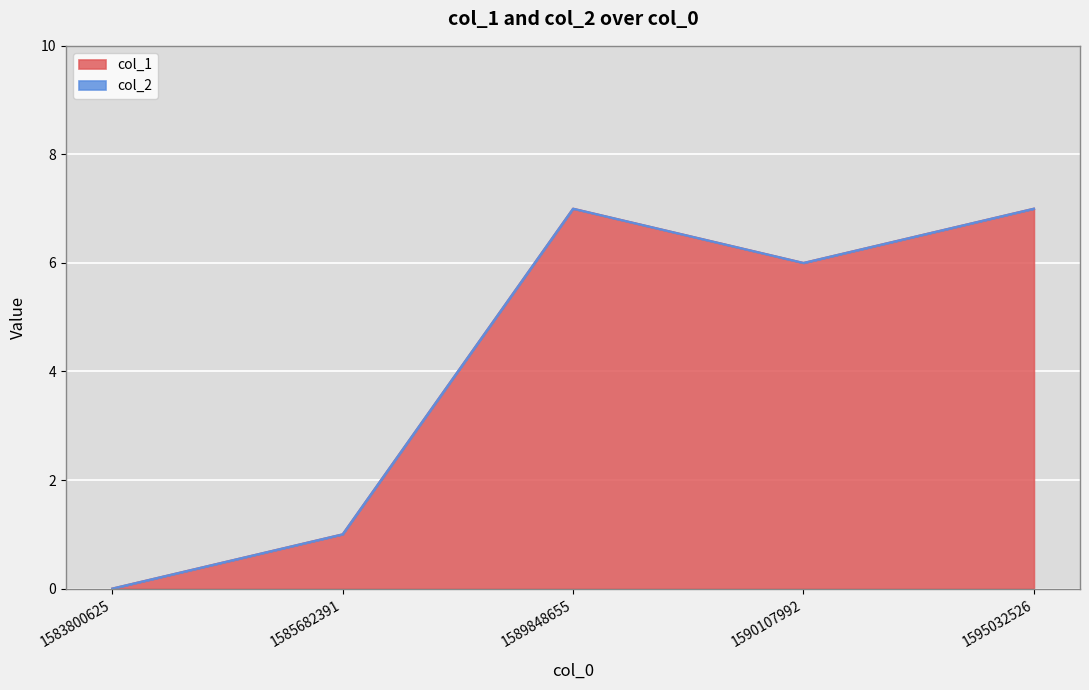

Reading right to left, transcribe all the data shown in this chart.

7	6	7	1	0